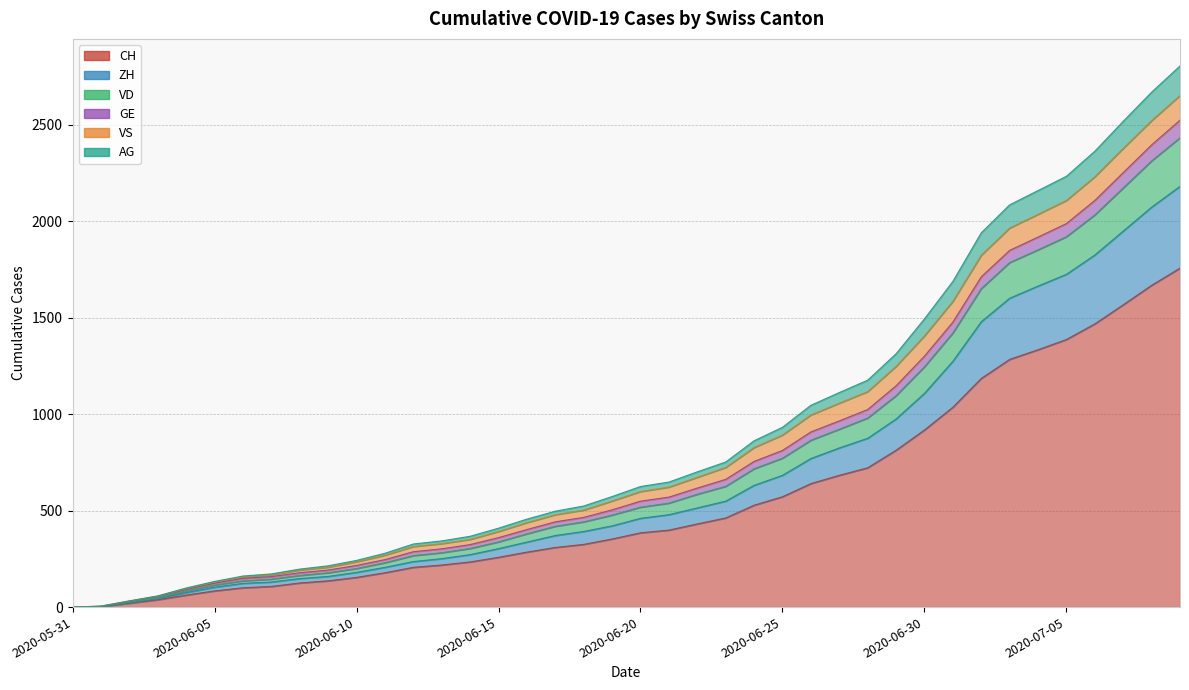

True or false: AG and GE cross at least once.

False